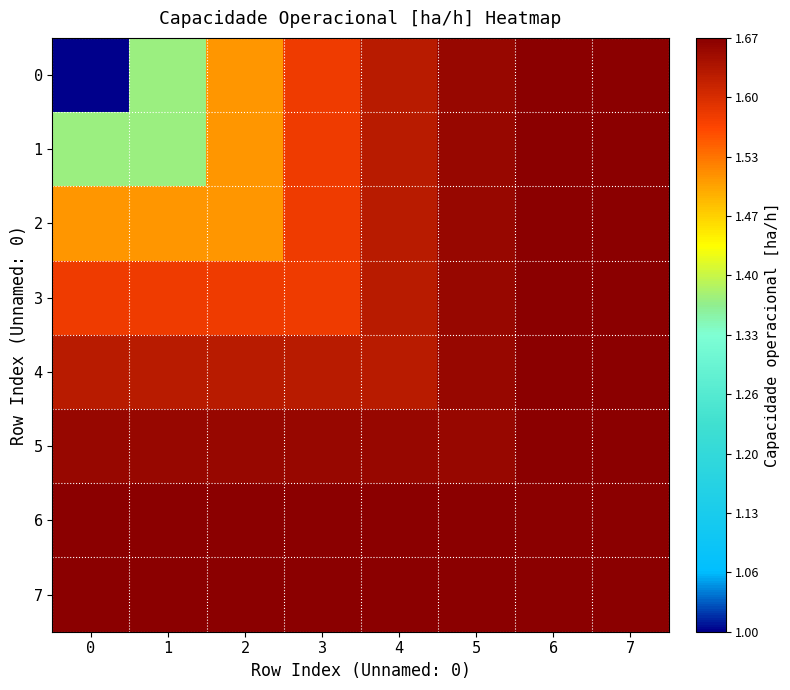

What is the total value across all series at 1?

6.7